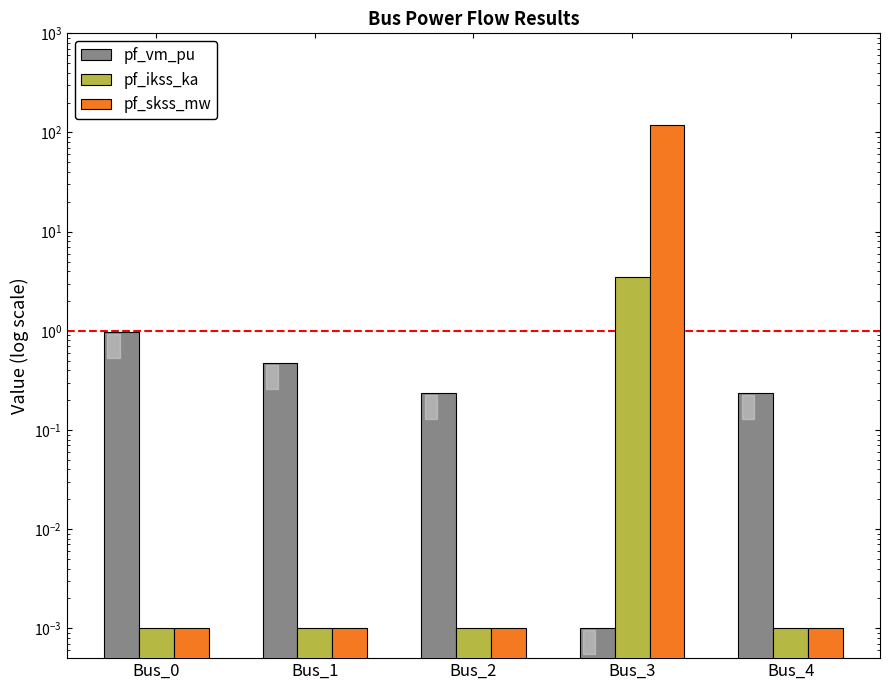

Reading left to right, transcribe all the data shown in this chart.

pf_vm_pu: Bus_0=1.0	Bus_1=0.5	Bus_2=0.2	Bus_3=0.0	Bus_4=0.2
pf_ikss_ka: Bus_0=0.0	Bus_1=0.0	Bus_2=0.0	Bus_3=3.5	Bus_4=0.0
pf_skss_mw: Bus_0=0.0	Bus_1=0.0	Bus_2=0.0	Bus_3=119.8	Bus_4=0.0